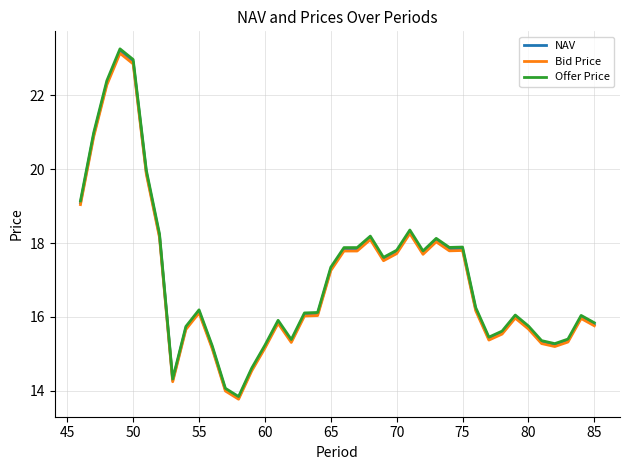

Which series has the widest spread of values?

Offer Price